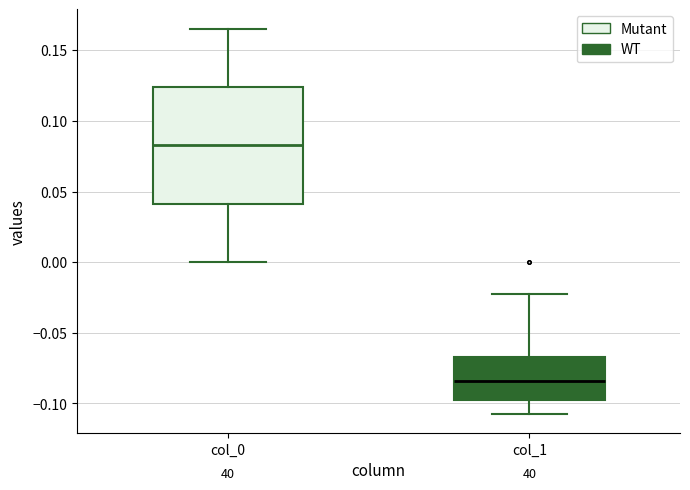

Which box's median line is the lowest?

col_1